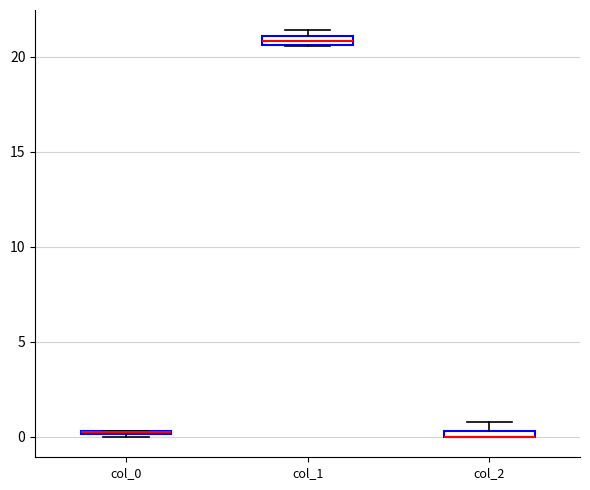

Where is the upper edge of the box for col_0 on the y-axis? The values are not printed on the chart, so give them approximately, as read against the axis.

0.5